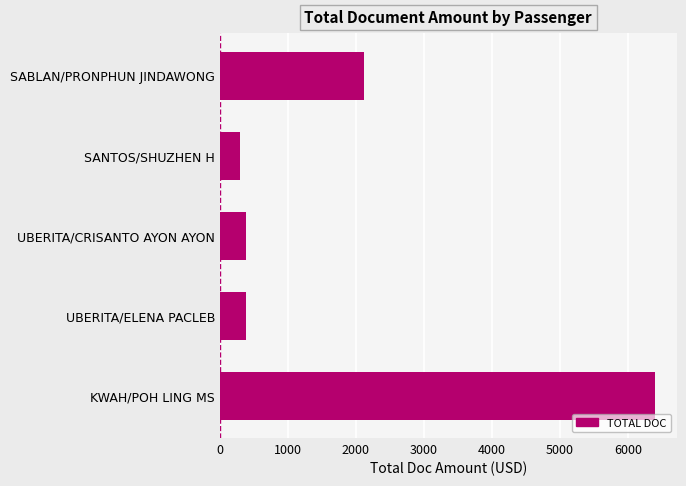

What is the greatest value displayed?

6399